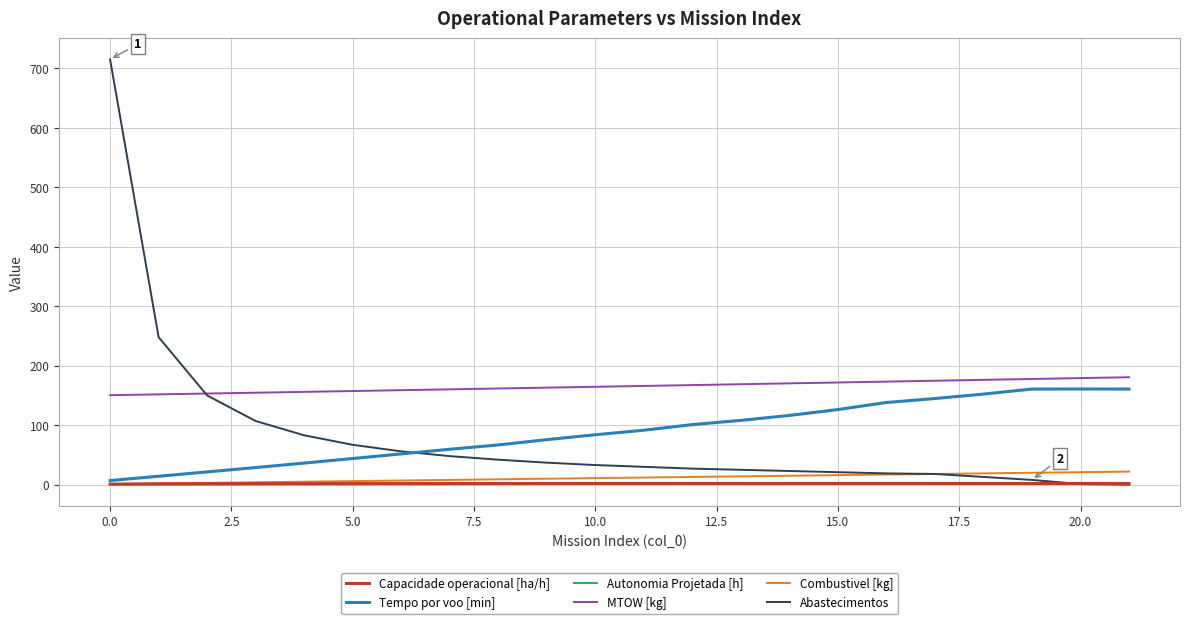

What is the maximum value shown in the chart?

715.0